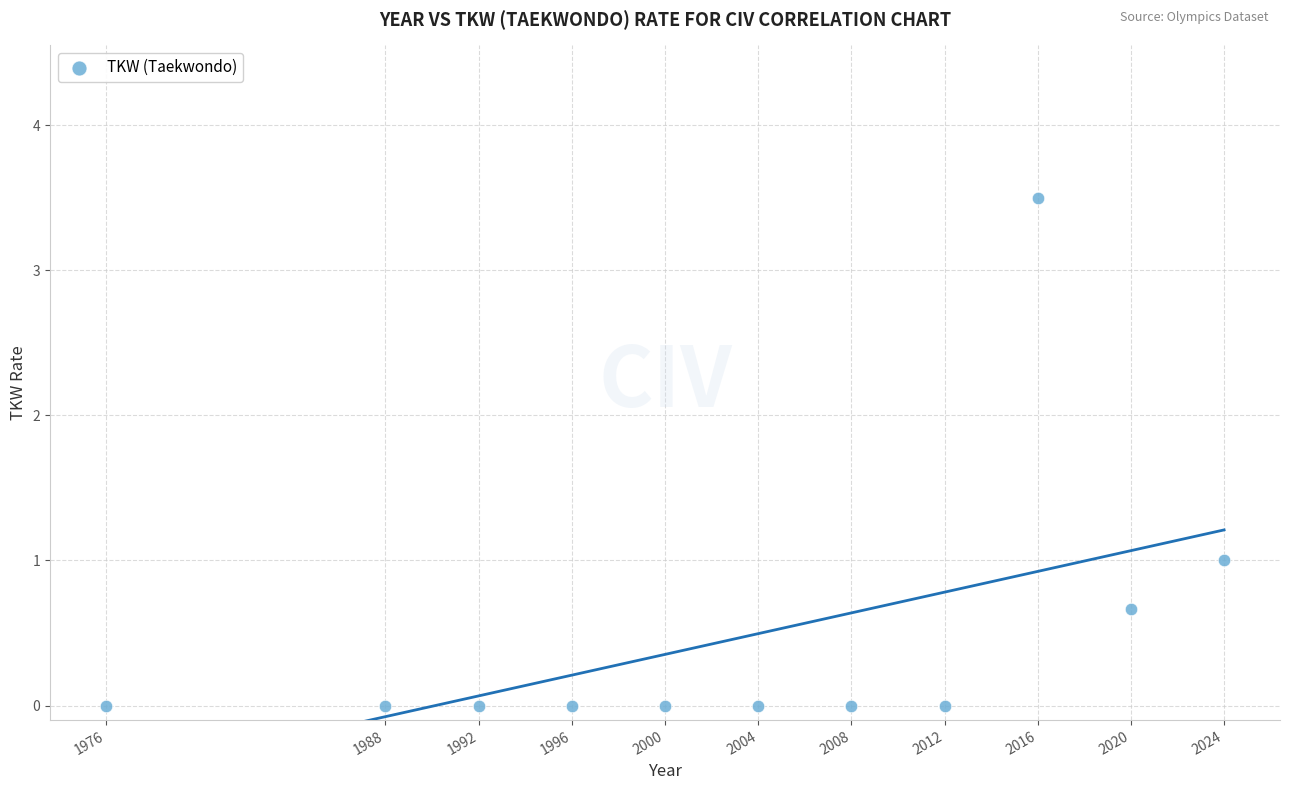

What is the range of Y values (max minus min)?

3.5